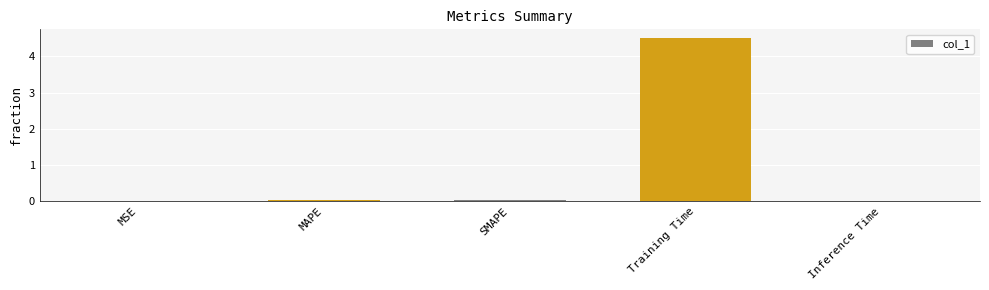

True or false: the data shows 0.0 at MSE.

True